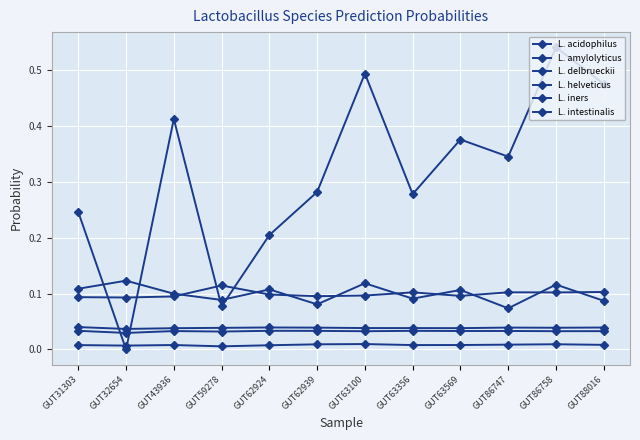

What is the total value across all series at GUT62939?

0.5